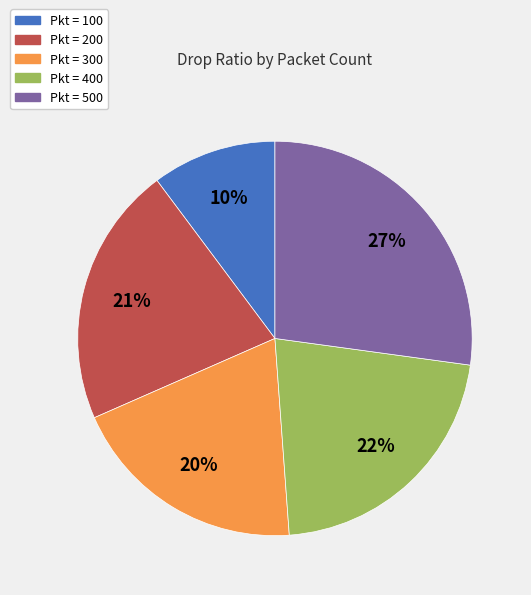

To the nearest percent, what is the difference between the largest and smallest slice percentages?

17%